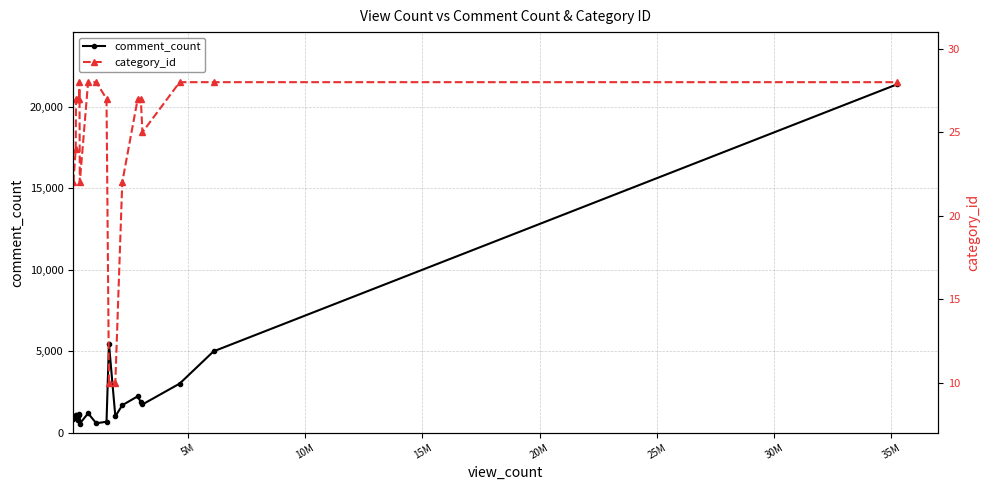

What is the value of the comment_count point at the 19th from the left?

4987